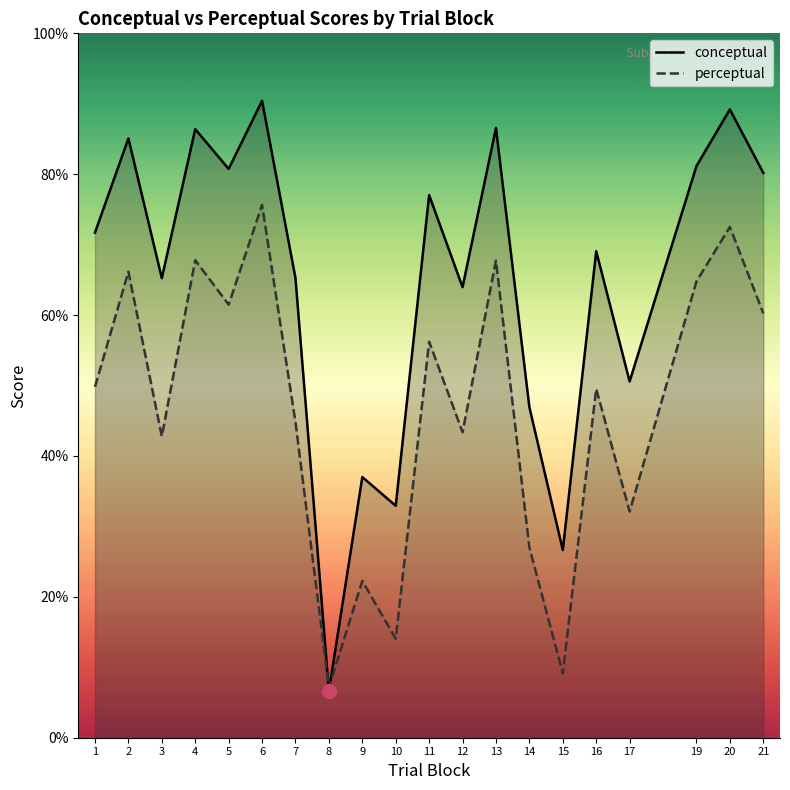

What is the difference between the highest and lowest values at 4?

18.6